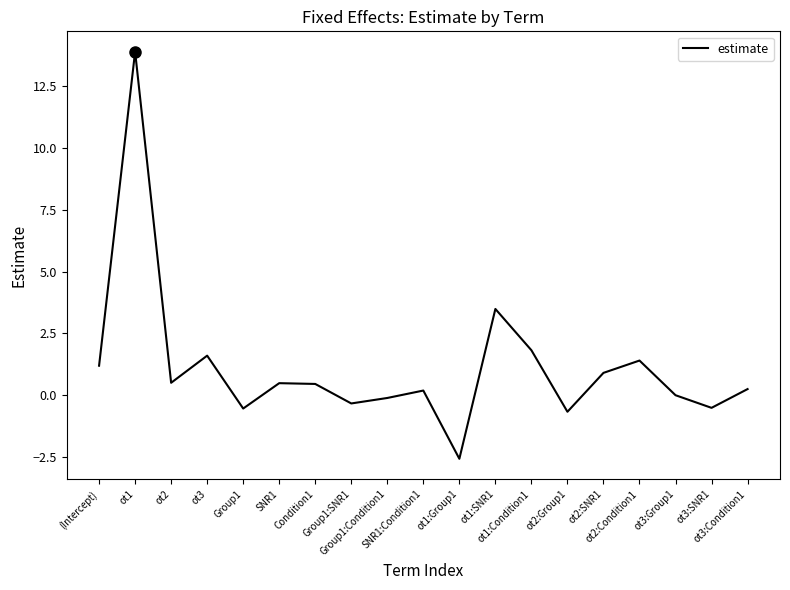

Which has a higher value, SNR1 or ot1:Condition1?

ot1:Condition1